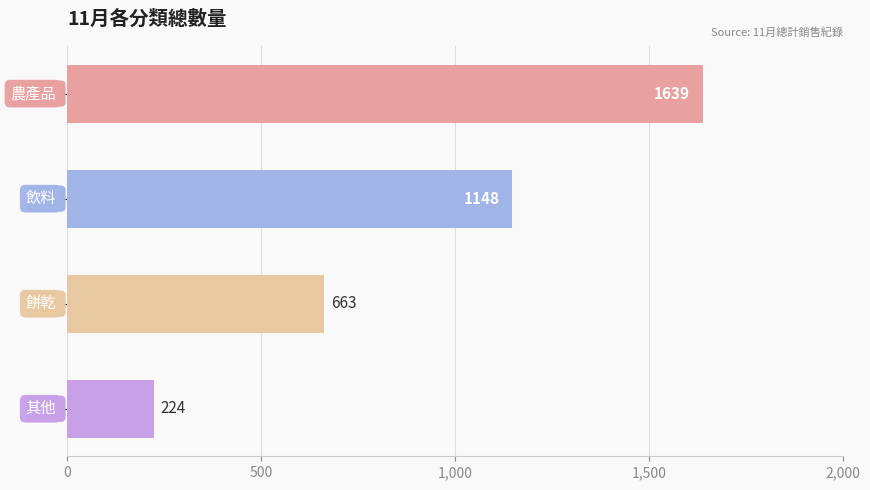

How many data points does each series have?

4